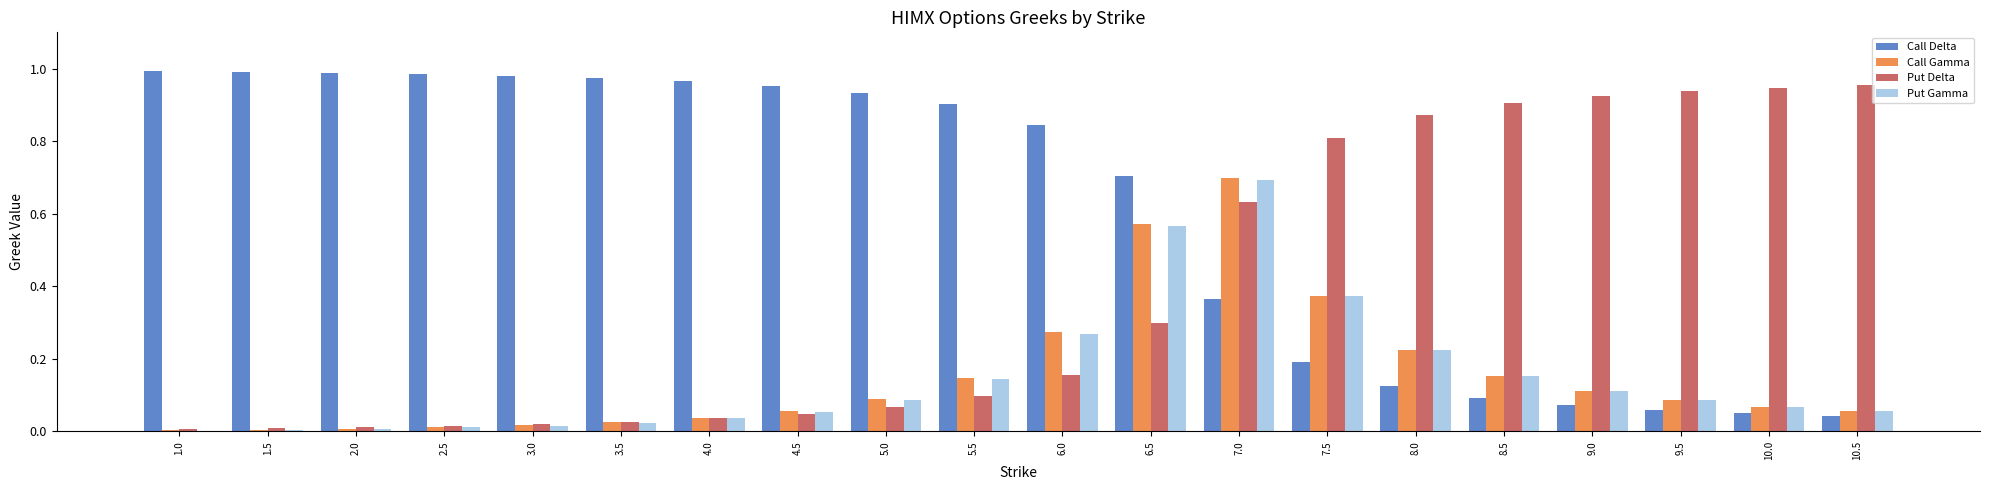

At which category is the sum across all series the highest?

7.0